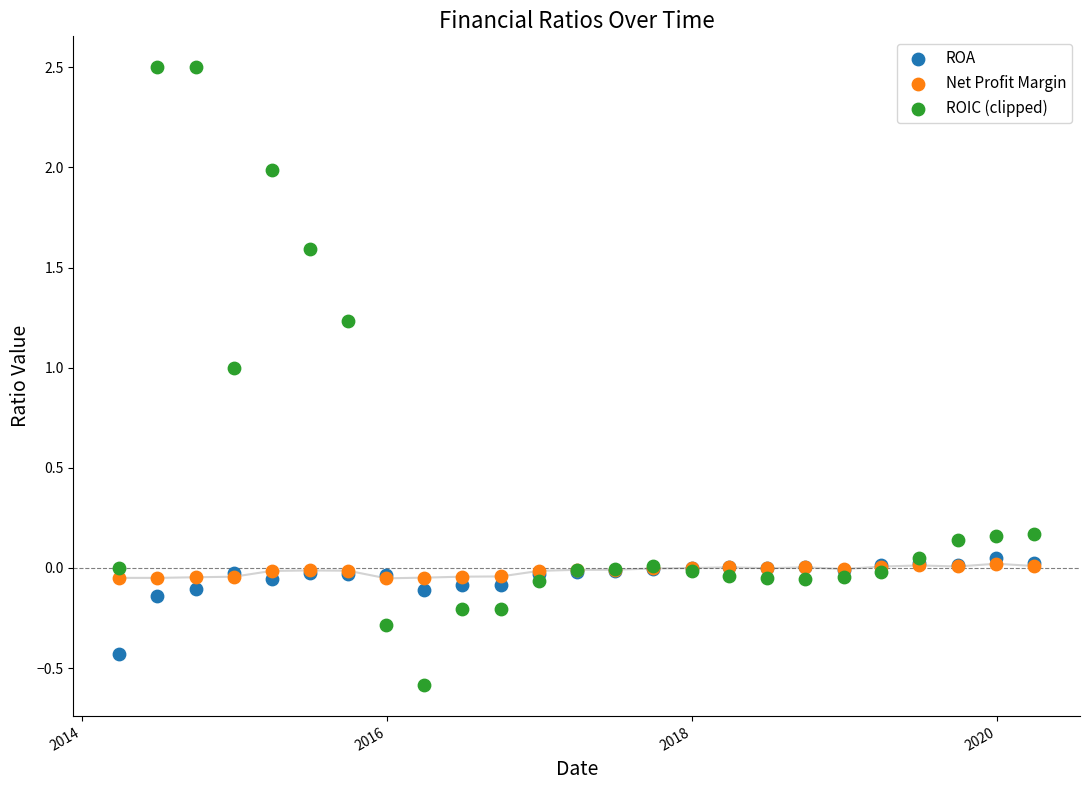

Which series reaches the minimum Y coordinate?

ROIC (clipped)